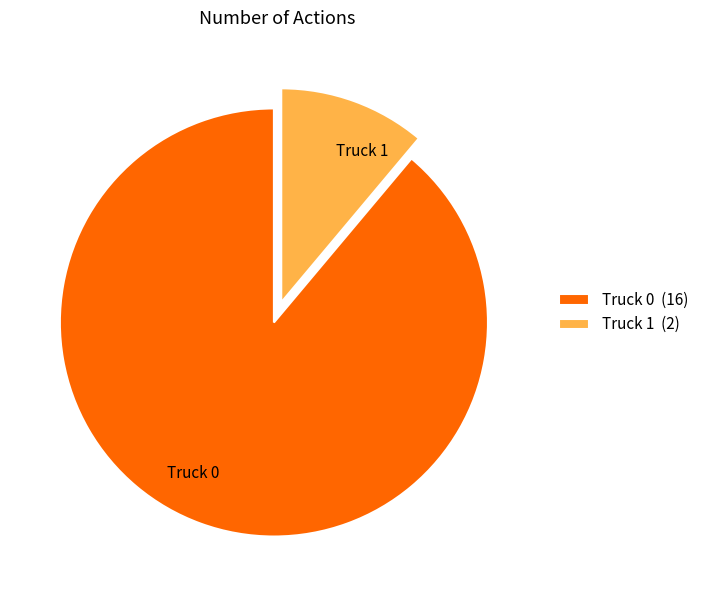

Is the sum of Truck 0 and Truck 1 greater than half?

Yes